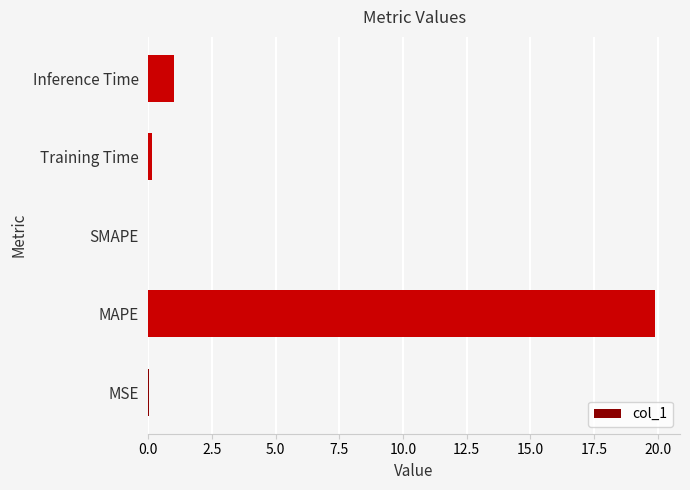

Between Inference Time and SMAPE, which is larger?

Inference Time